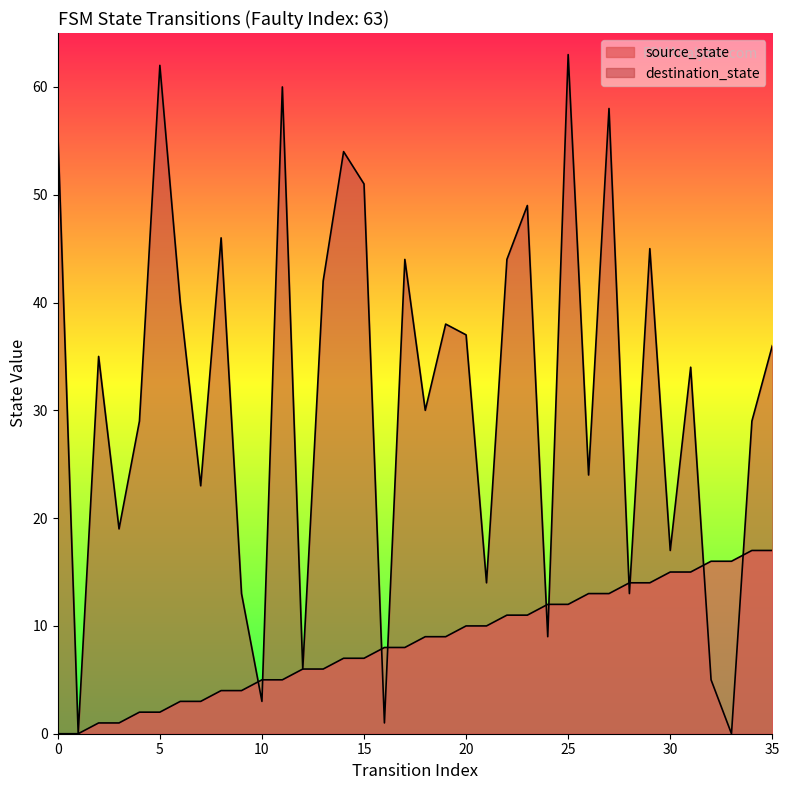

At which category does destination_state reach its first local valley?

1